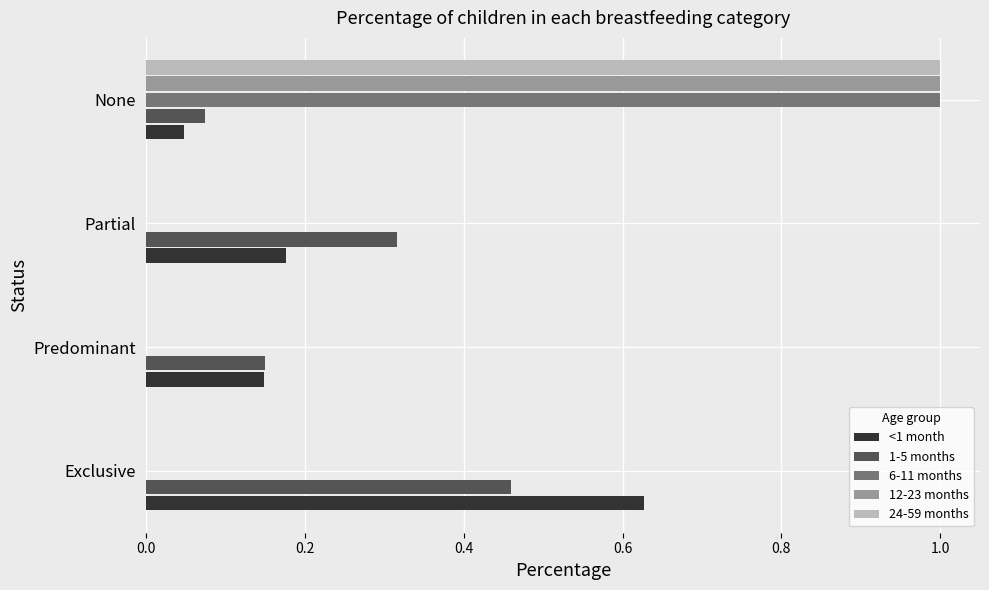

Is it true that 24-59 months equals 0.0 at Predominant?

True